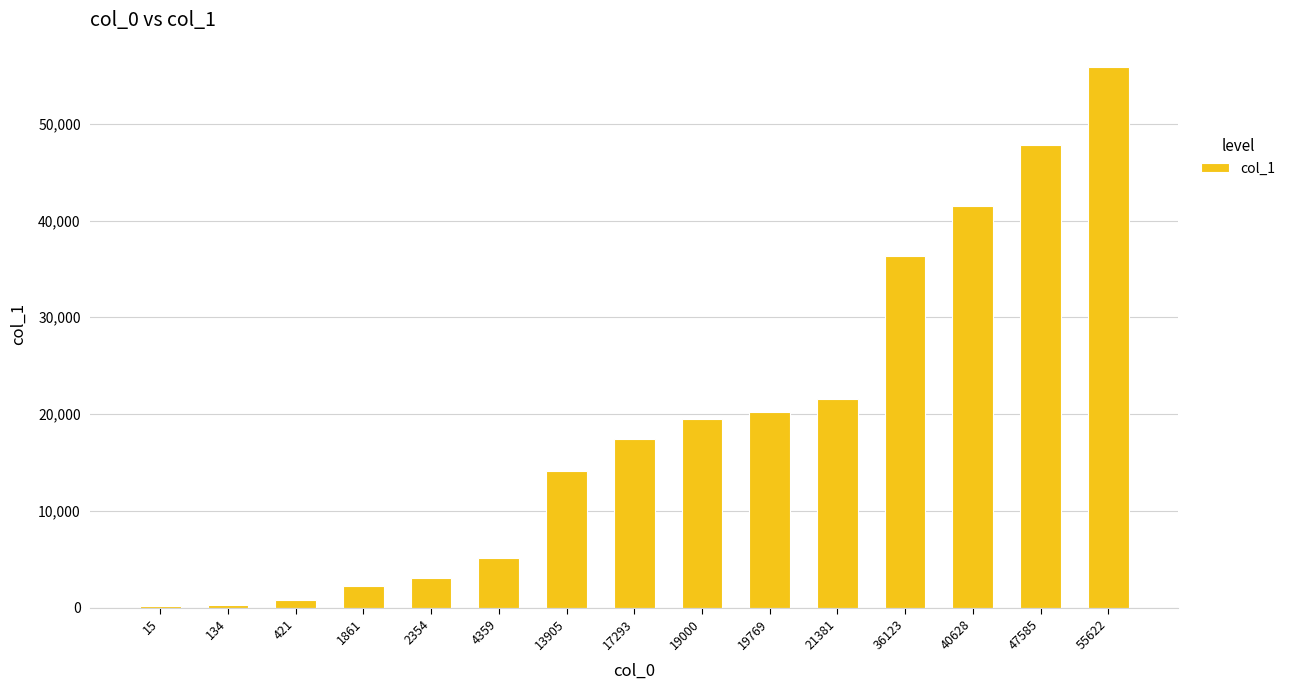

What is the greatest value displayed?

55875